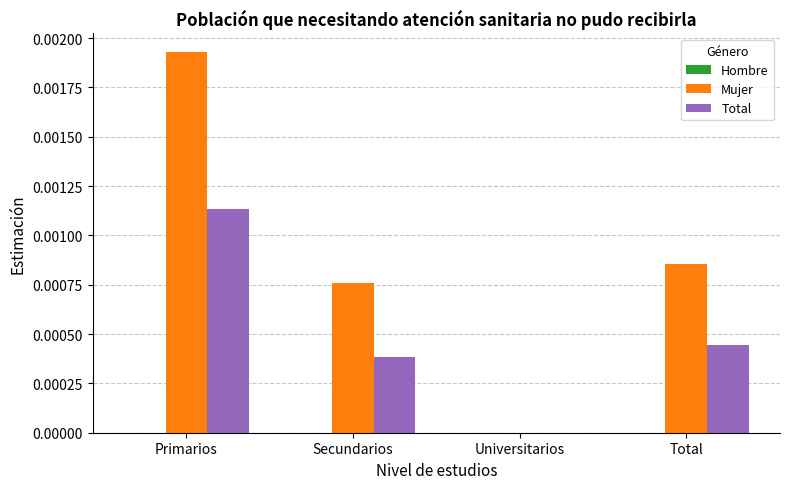

Which category has the highest value in the Total series?

Primarios